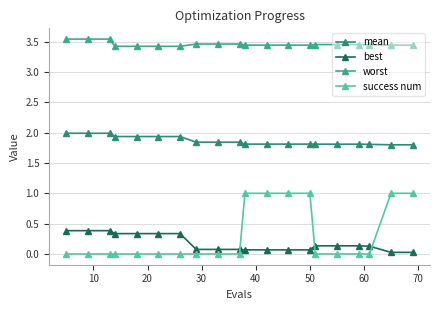

How many distinct data groups are displayed?

4